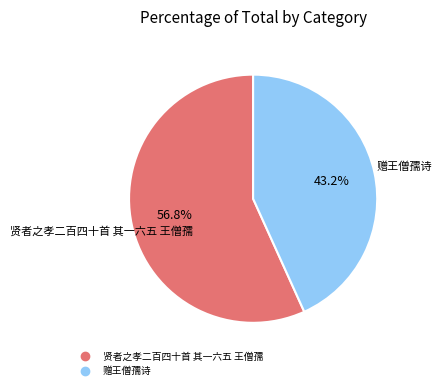

Combined, do 贤者之孝二百四十首 其一六五 王僧孺 and 赠王僧孺诗 account for over 50%?

Yes